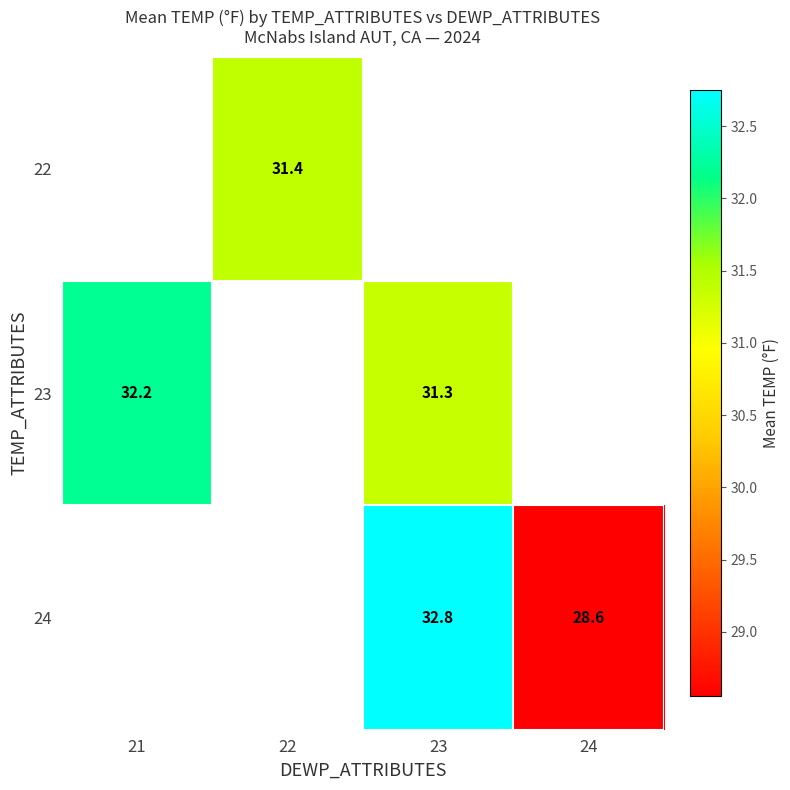

The 22 series shows 31.4 at 22. True or false?

True